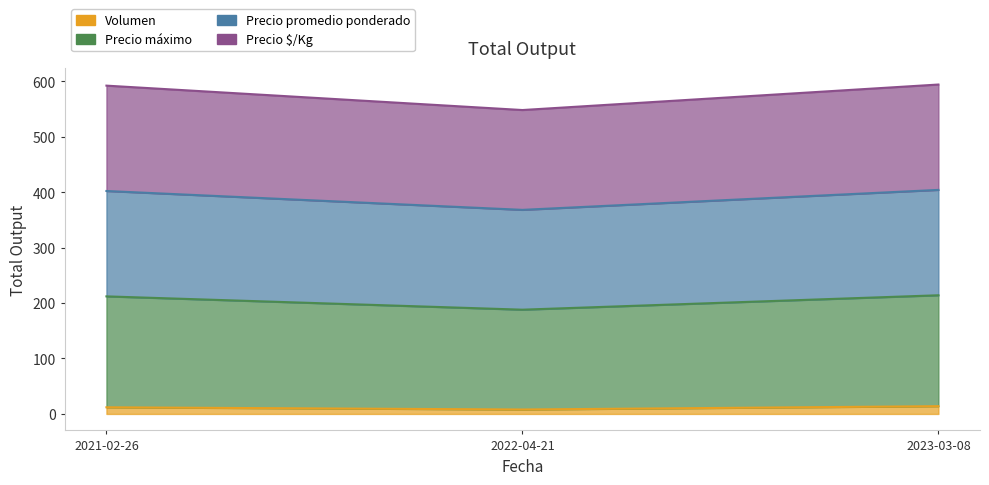

What is the label of the 1st point from the left?

2021-02-26